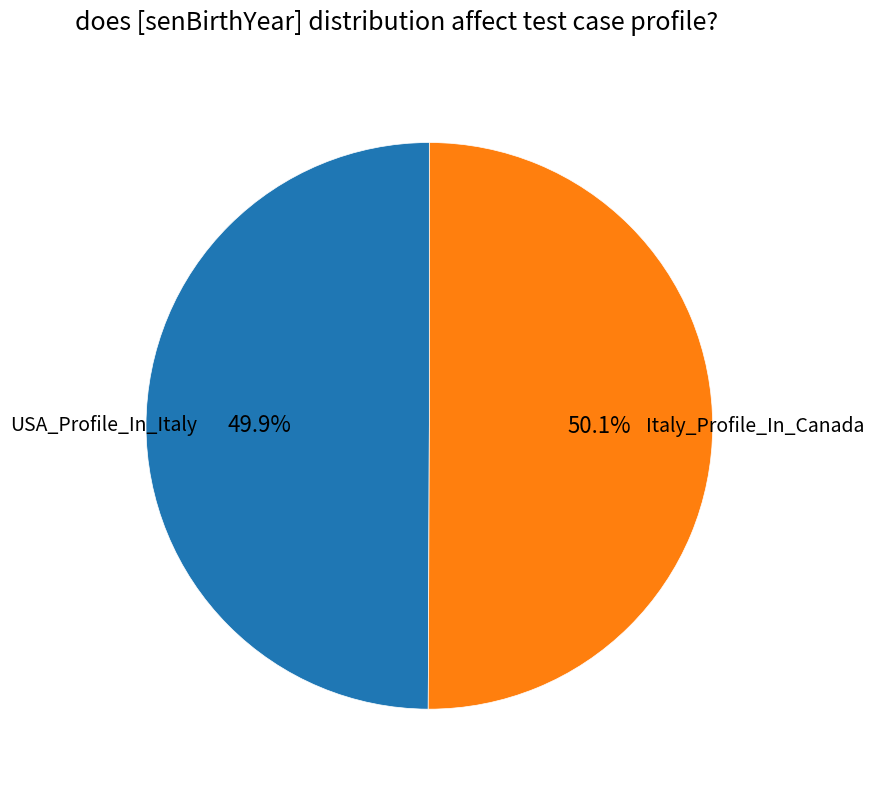

Is there any slice that represents more than half of the pie?

Yes